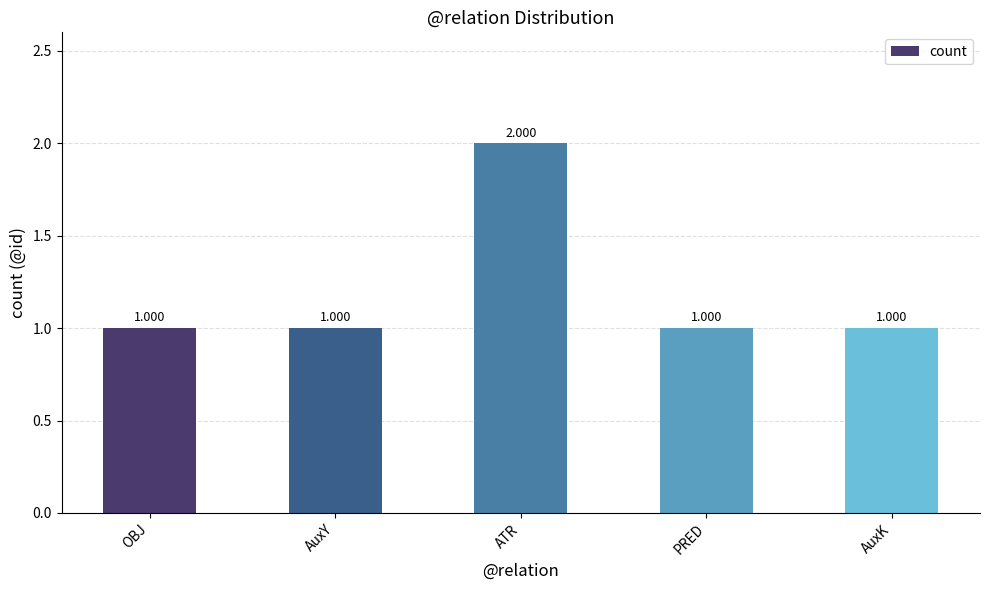

Reading left to right, what are all the values shown in this chart?

1	1	2	1	1